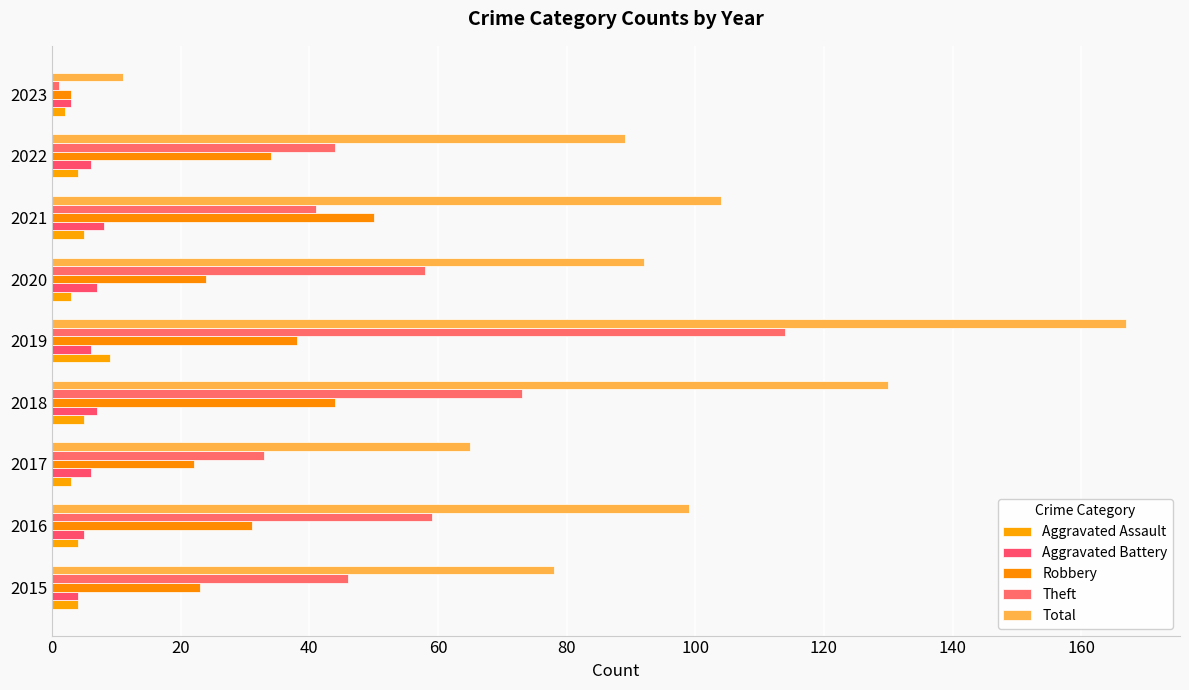

At how many categories does at least one series exceed 158?

1